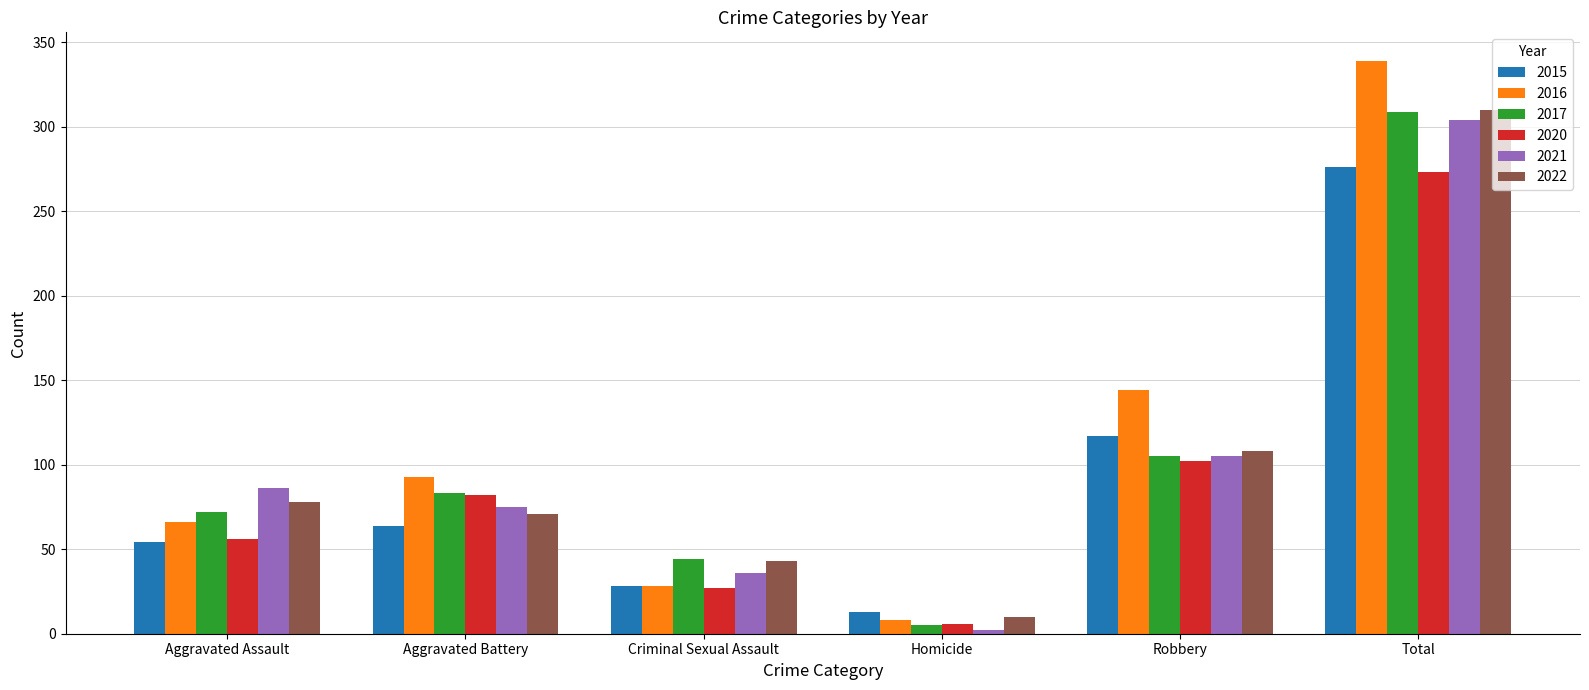

At which label does 2022 reach its minimum?

Homicide